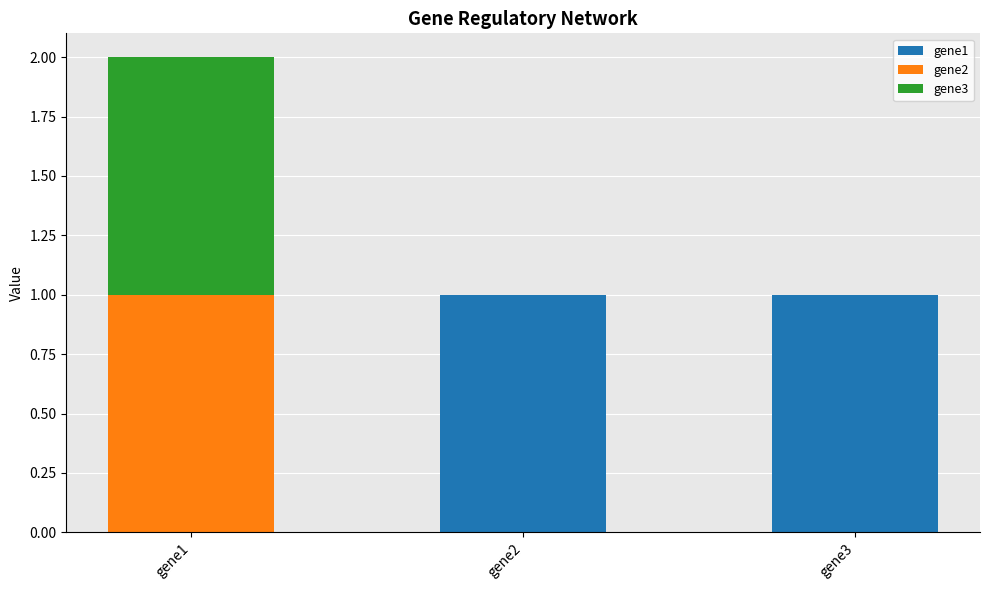

At which category is the sum across all series the highest?

gene1